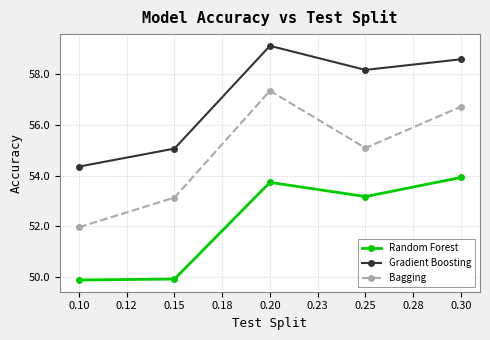

What are all the series names shown in the legend?

Random Forest, Gradient Boosting, Bagging